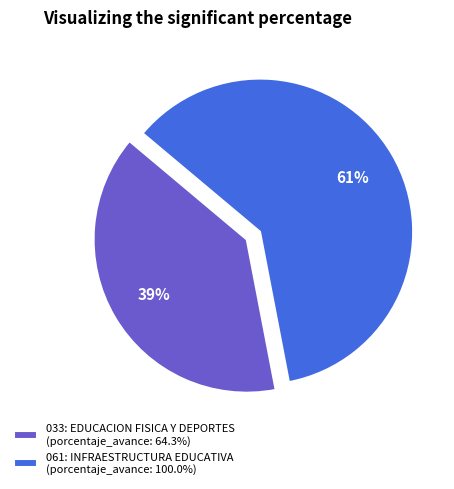

Which category accounts for the majority?

061: INFRAESTRUCTURA EDUCATIVA